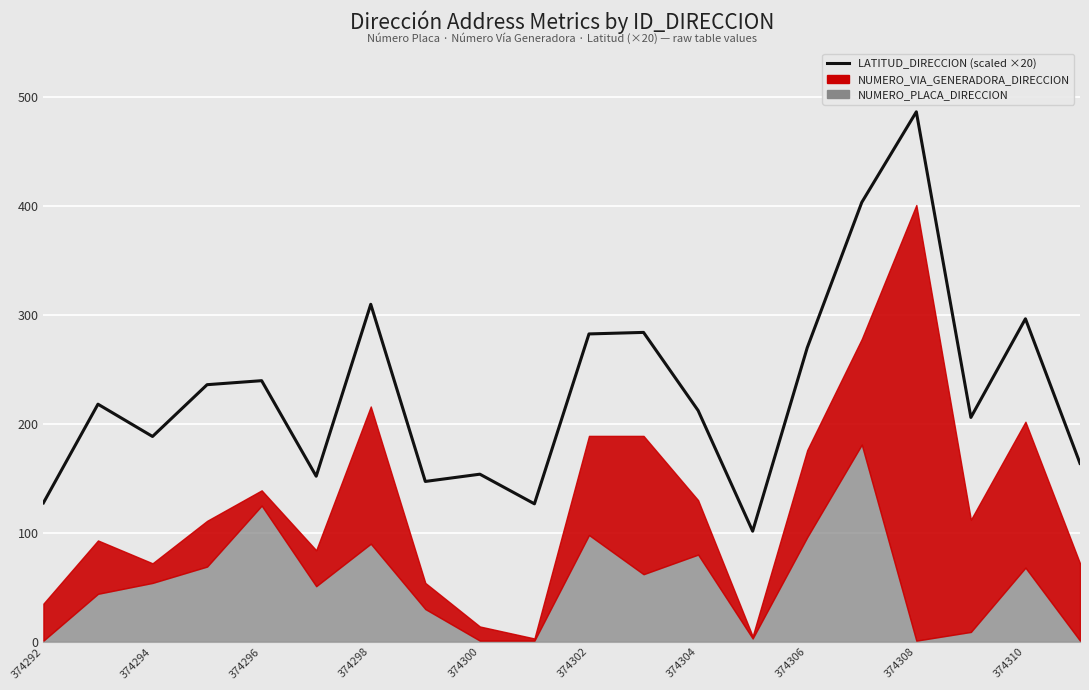

What is the difference between the maximum and minimum values?

385.0